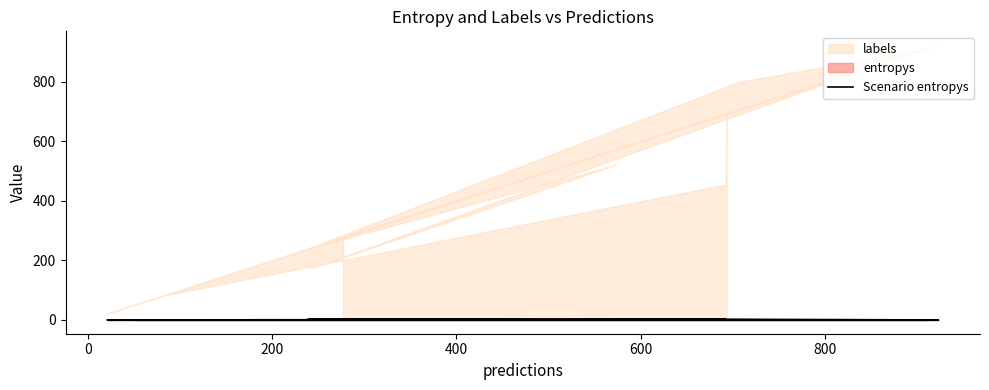

What is the label of the 6th point from the left?

800